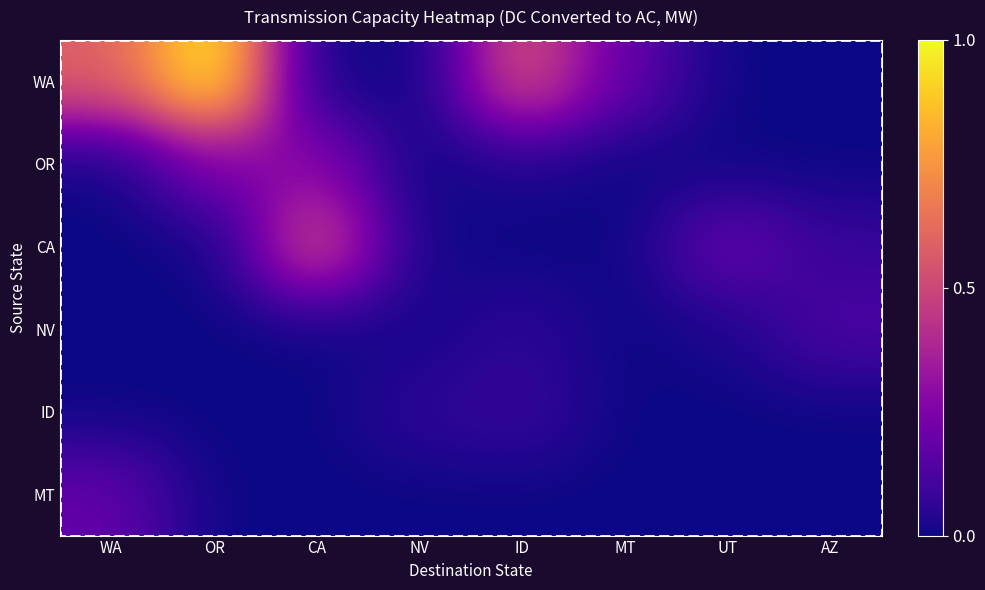

Between AZ and MT, which is larger?

MT